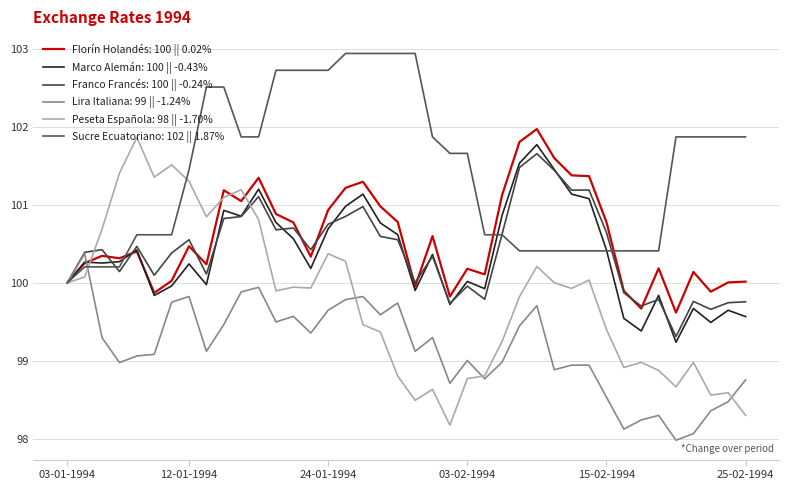

Rank the series by their maximum value, from lowest to highest.

Lira Italiana: 99 || -1.24%, Franco Francés: 100 || -0.24%, Marco Alemán: 100 || -0.43%, Peseta Española: 98 || -1.70%, Florín Holandés: 100 || 0.02%, Sucre Ecuatoriano: 102 || 1.87%